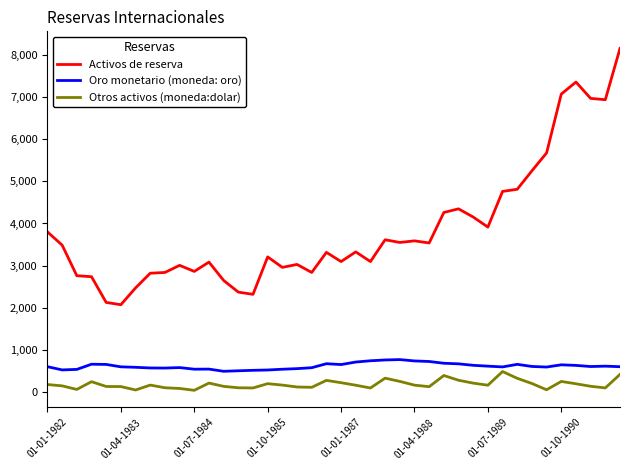

What is the highest value of the Otros activos (moneda:dolar) series?

482